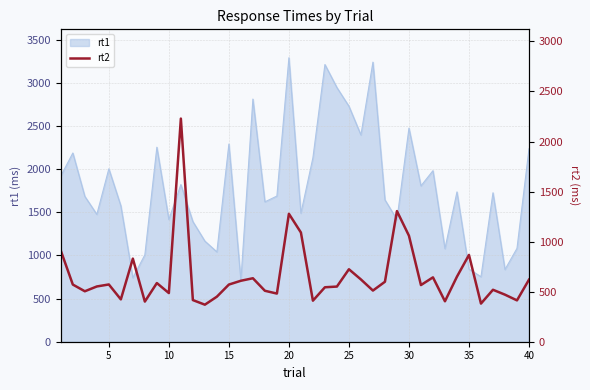

How many lines are shown in the chart?

1